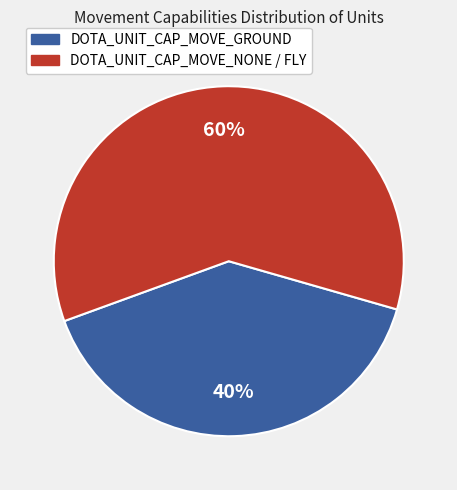

What is the ratio of the value at DOTA_UNIT_CAP_MOVE_NONE / FLY to the value at DOTA_UNIT_CAP_MOVE_GROUND?

1.5